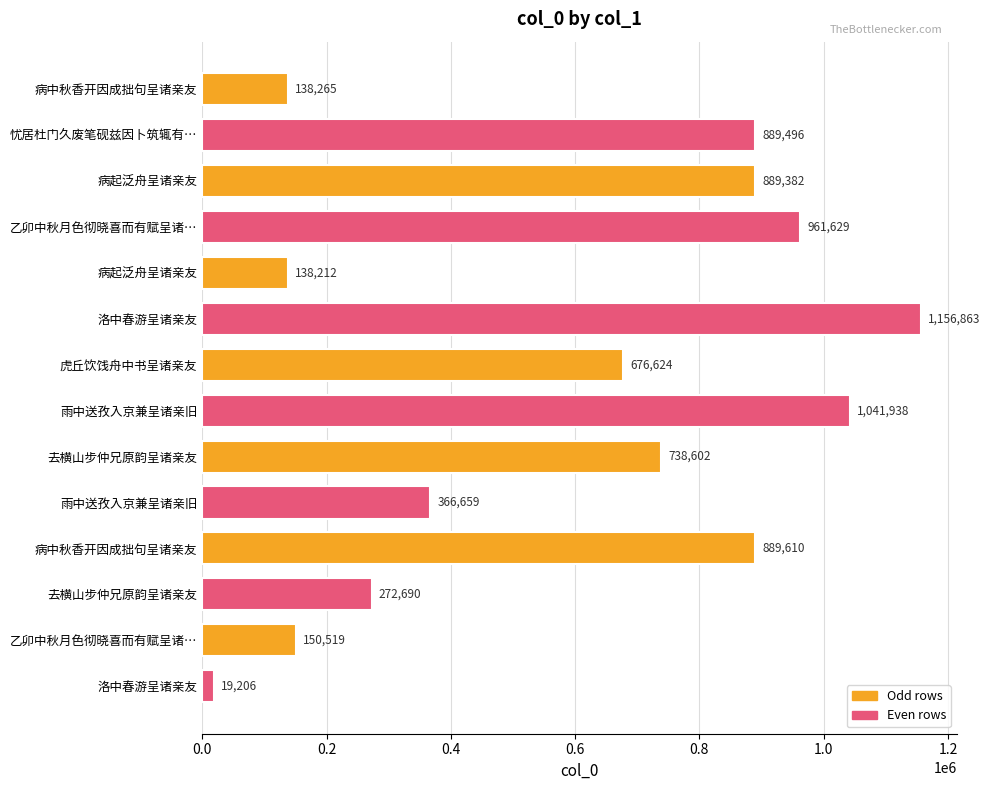

How many bars are there in total?

14